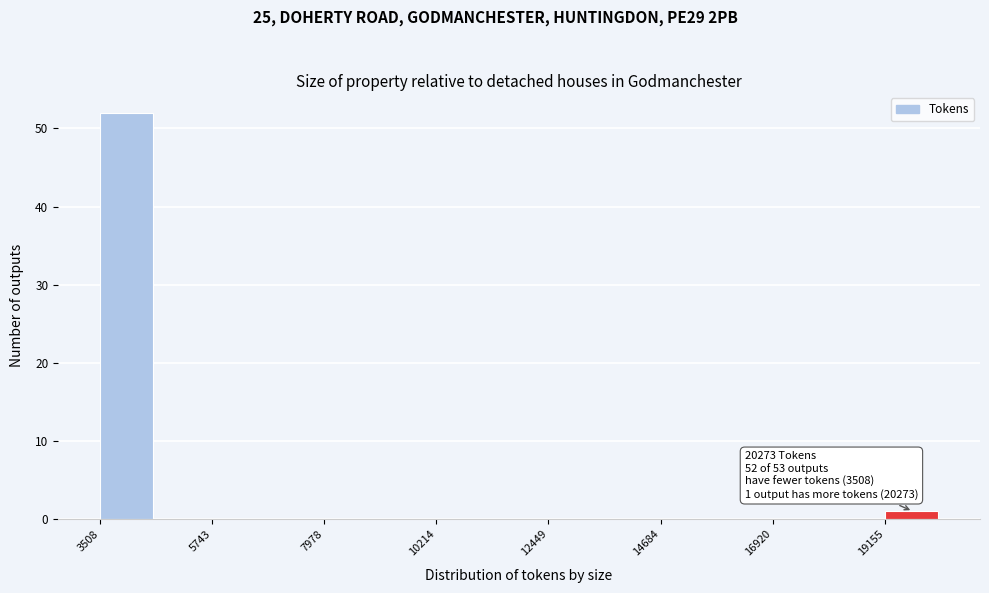

Read against the x-axis, roughly where is the centre of the tallest bar?

4000